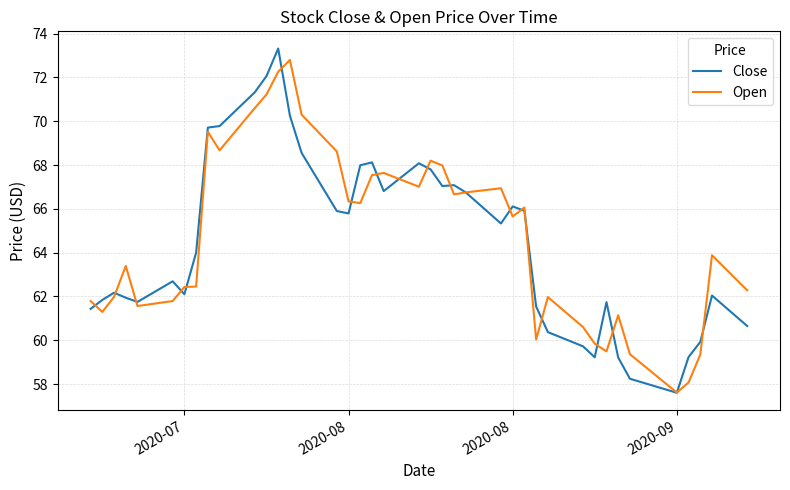

What is the greatest value displayed?

73.3